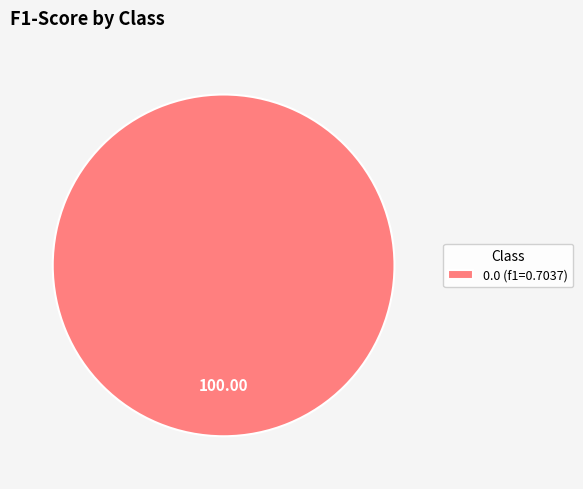

Rank the categories by value from highest to lowest.

0.0 (f1=0.7037)